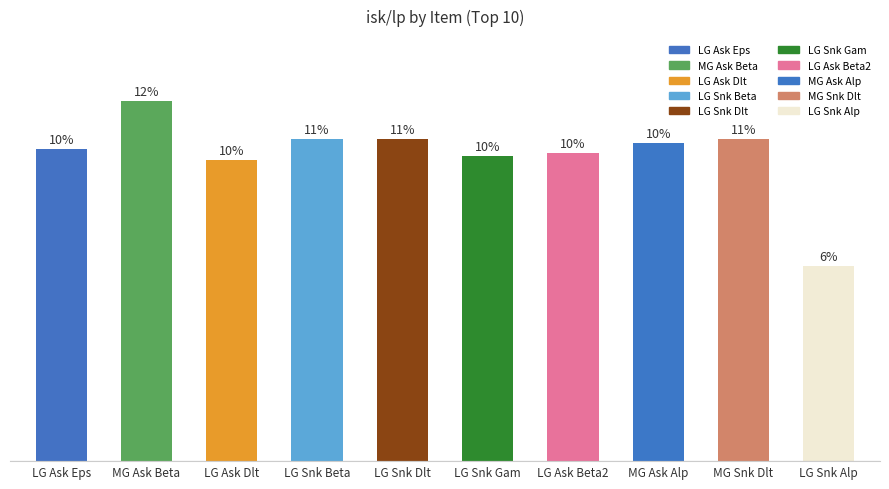

Does the chart contain any negative values?

No